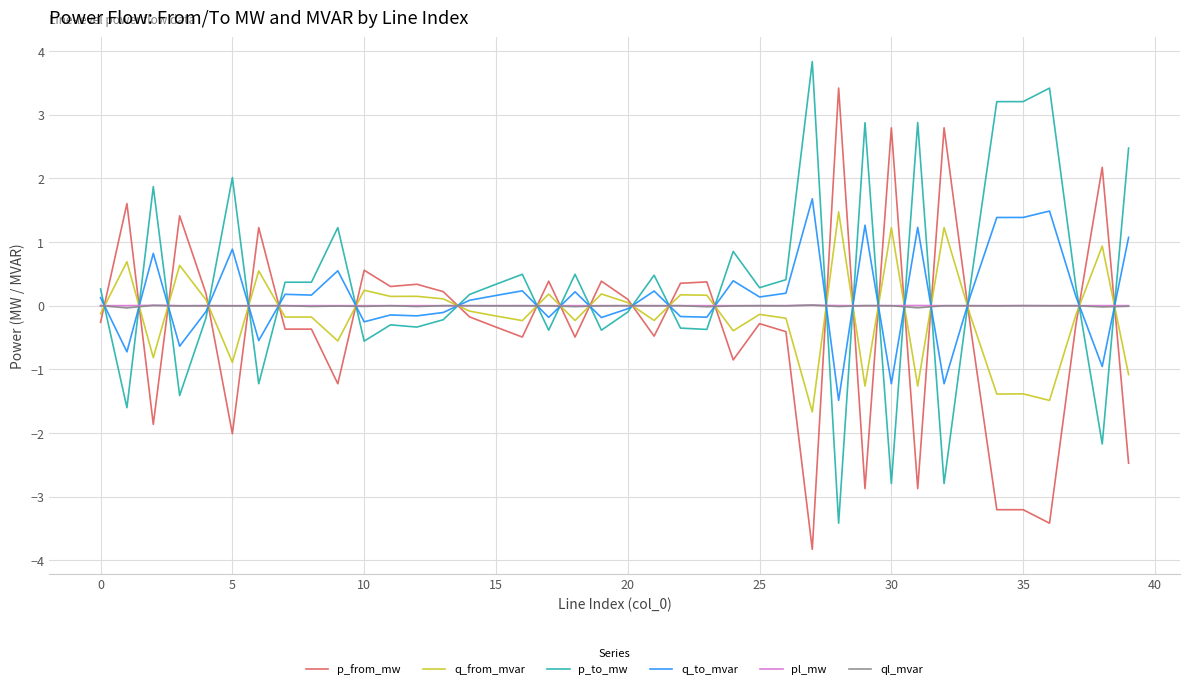

How many lines are shown in the chart?

6